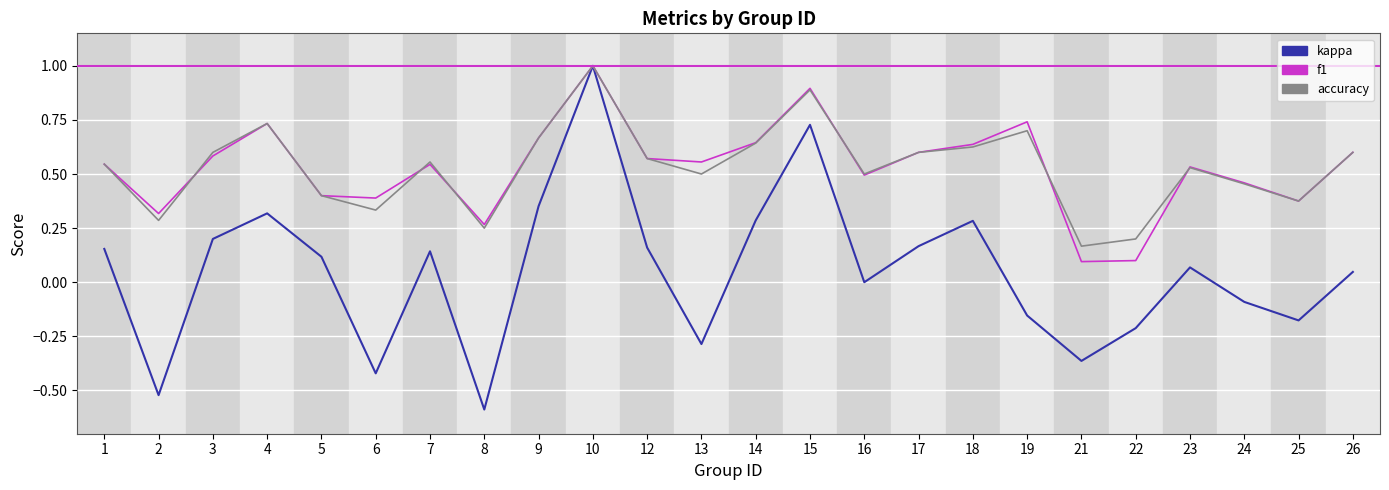

Which series has the widest spread of values?

kappa